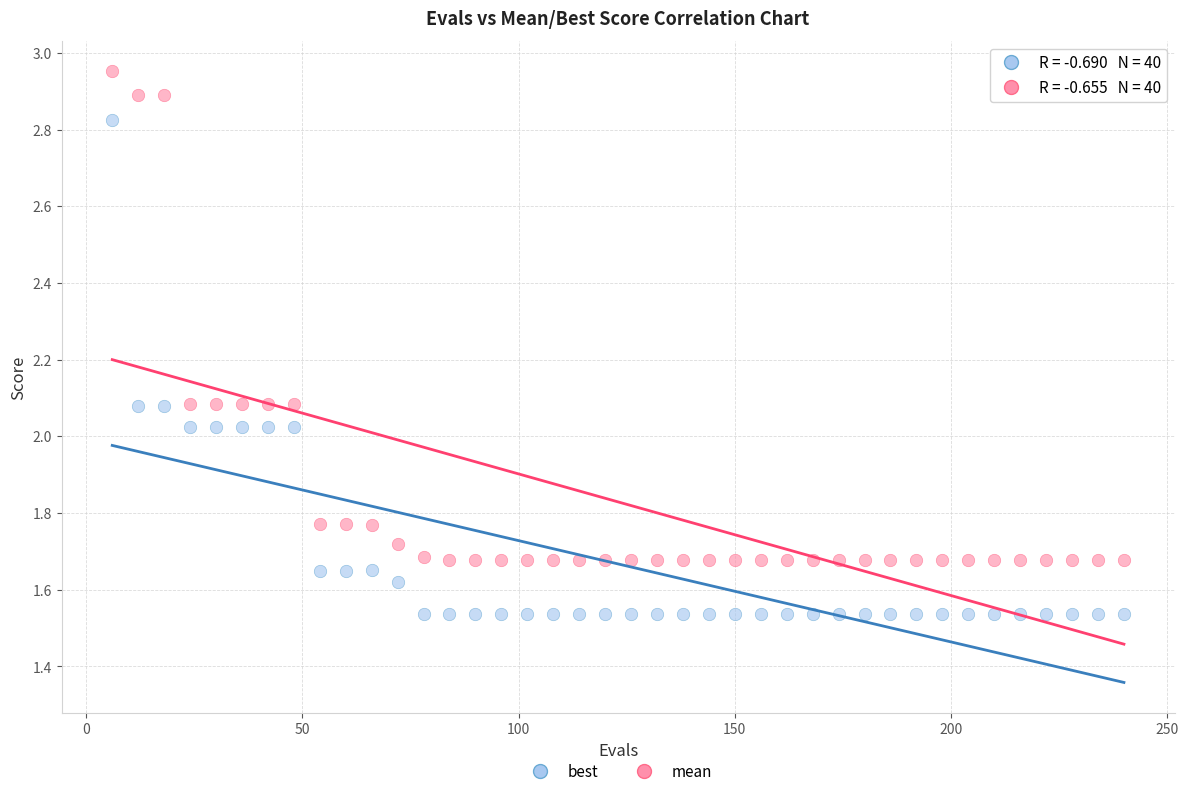

Which series contains the lowest Y value?

best